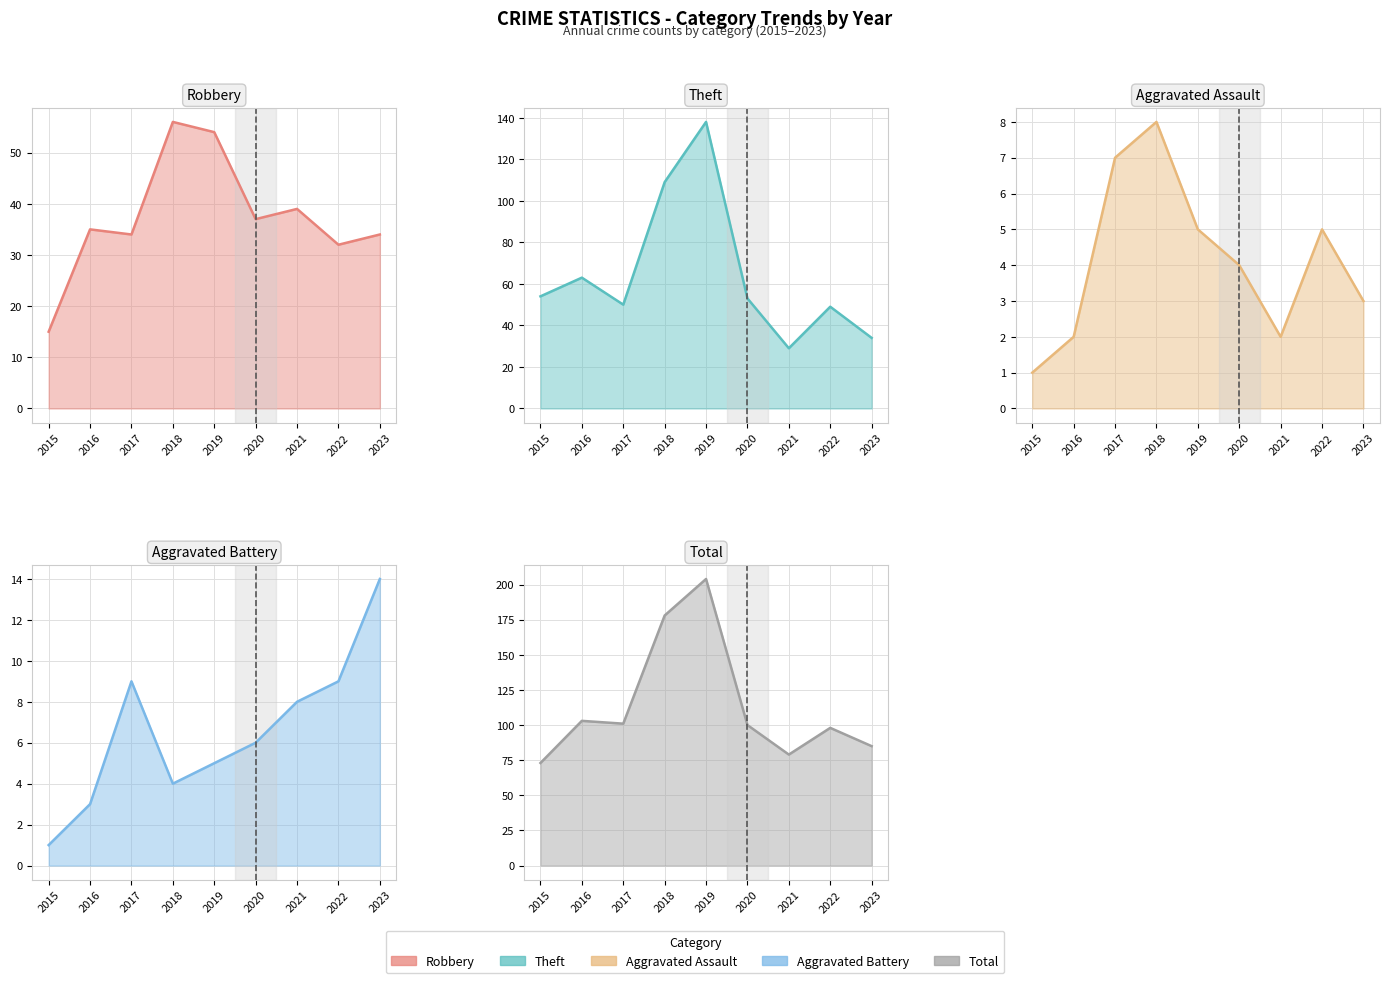

How many interior local peaks does the Robbery line series have?

3